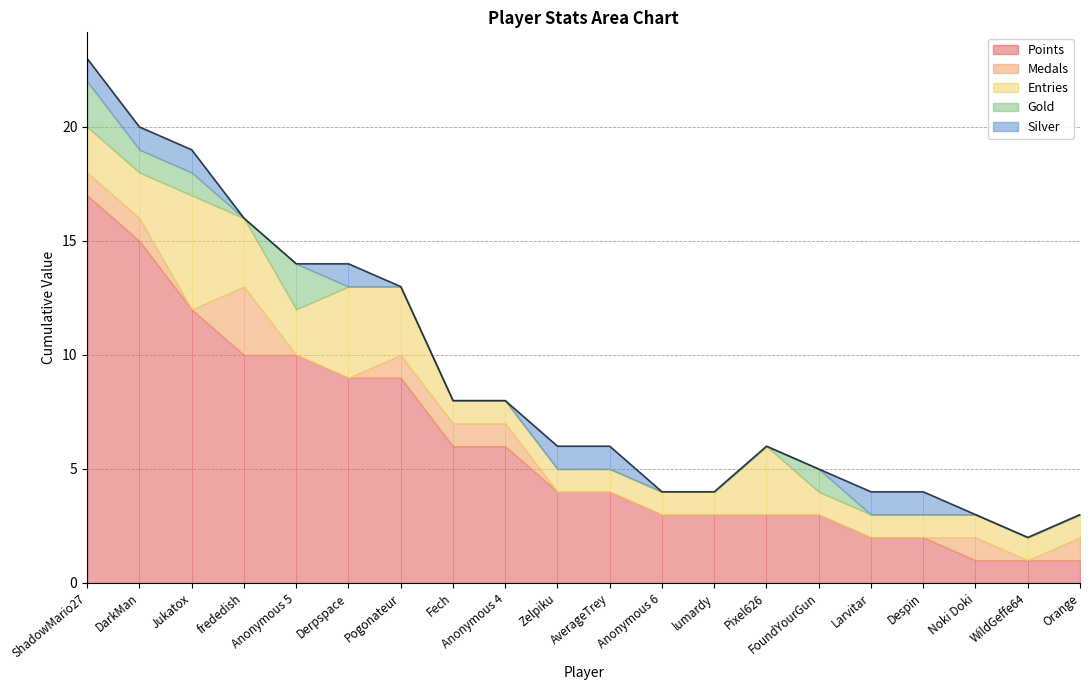

What is the total value across all series at Zelpiku?

6